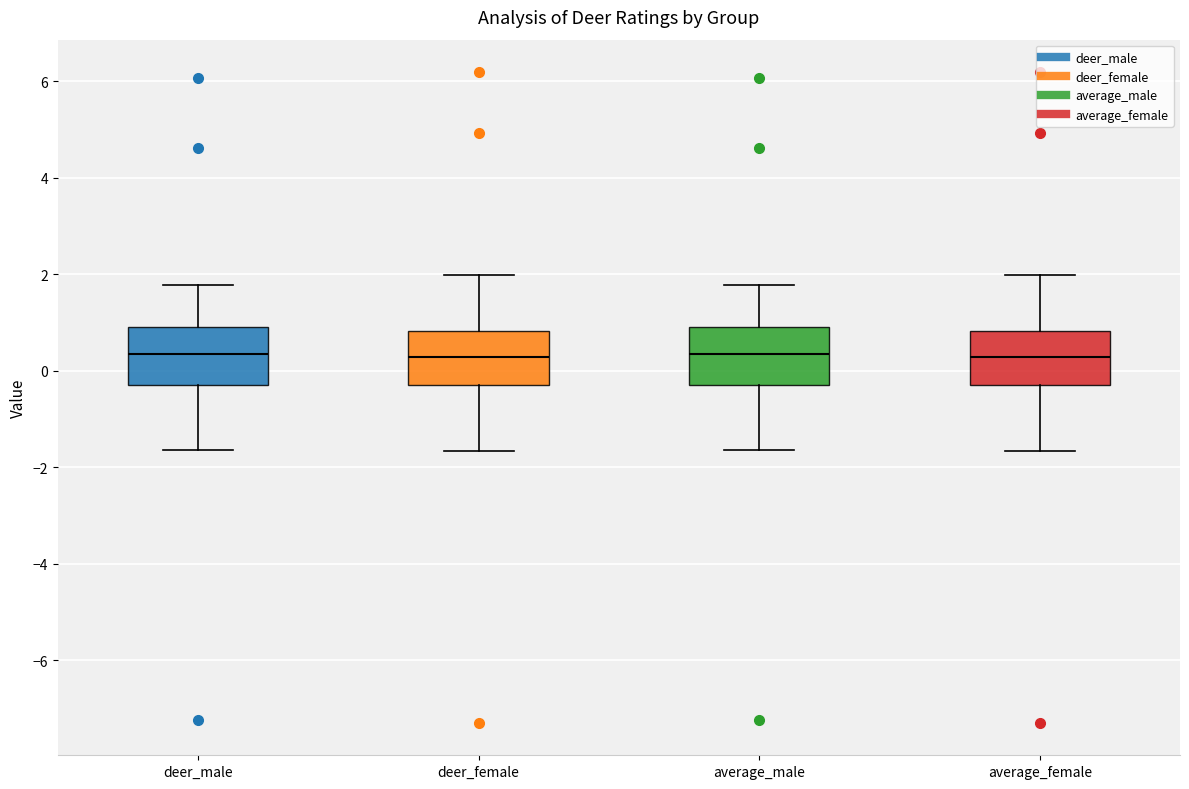

Where is the lower edge of the box for deer_male on the y-axis? The values are not printed on the chart, so give them approximately, as read against the axis.

-0.4